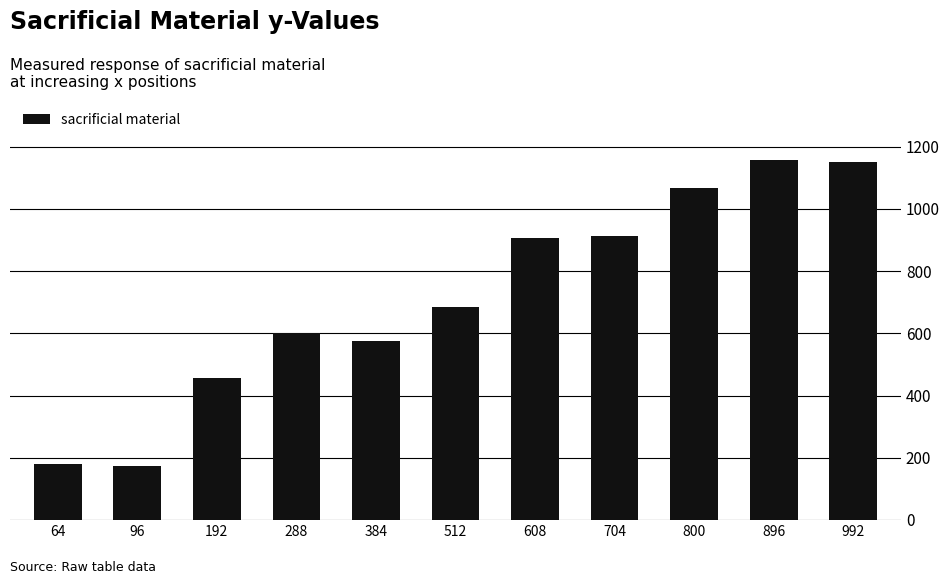

At which label is the value closest to 665?

512